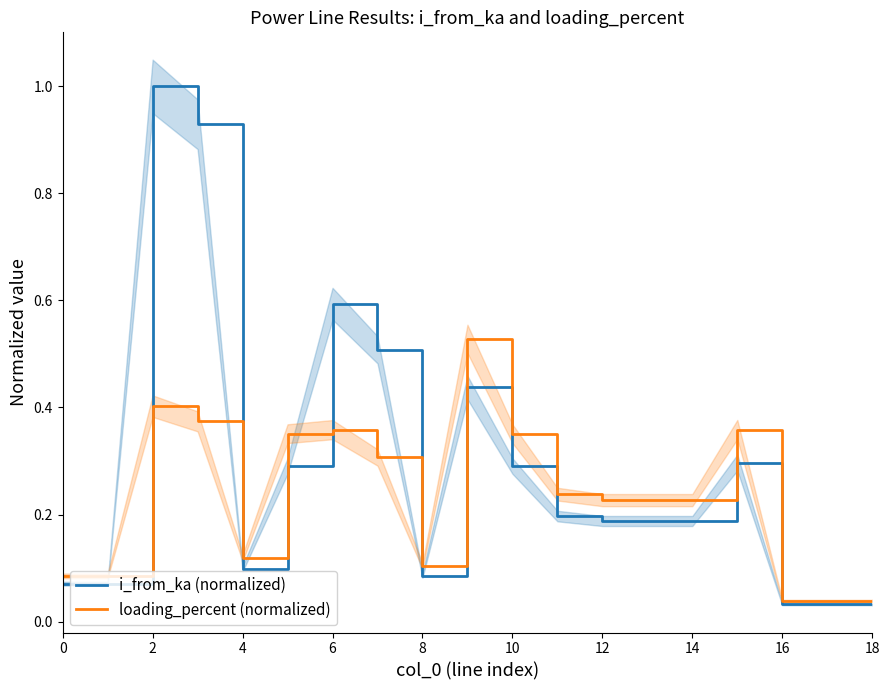

At 13, list the series in order from largest to smallest.

loading_percent (normalized), i_from_ka (normalized)